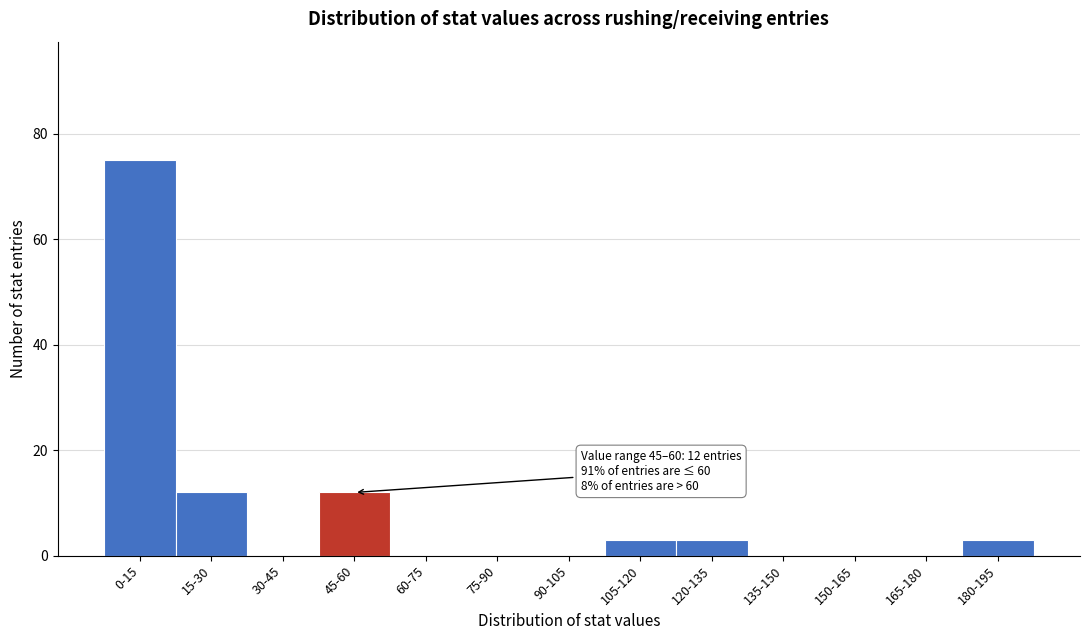

Reading right to left, list all the values displayed in this chart.

180-195=3	165-180=0	150-165=0	135-150=0	120-135=3	105-120=3	90-105=0	75-90=0	60-75=0	45-60=12	30-45=0	15-30=12	0-15=75